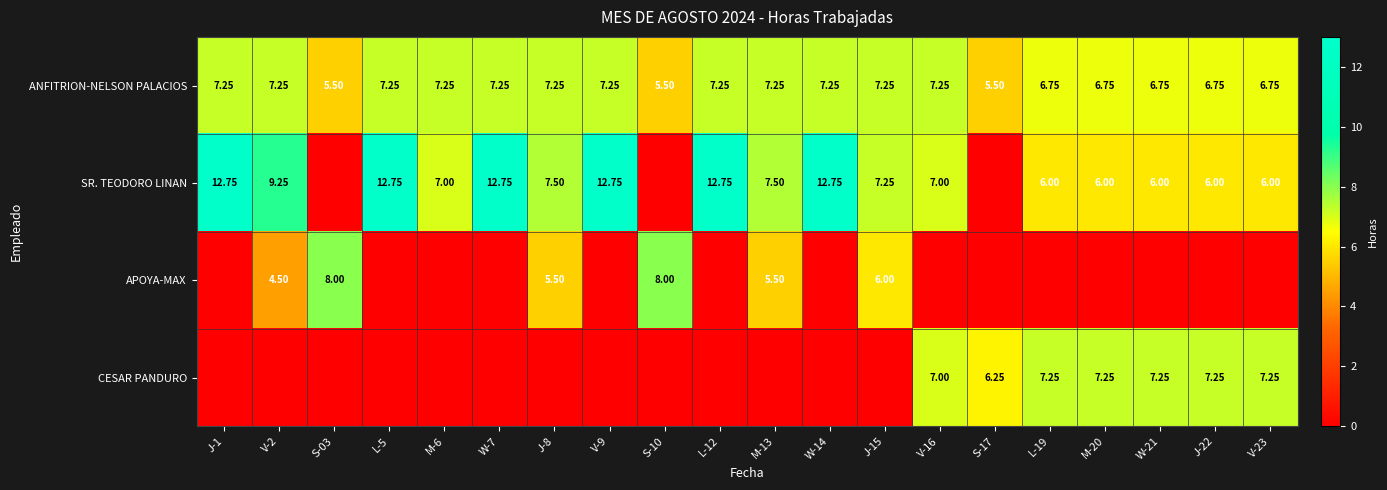

Is the value of ANFITRION-NELSON PALACIOS at V-23 greater than the value of APOYA-MAX at S-10?

No